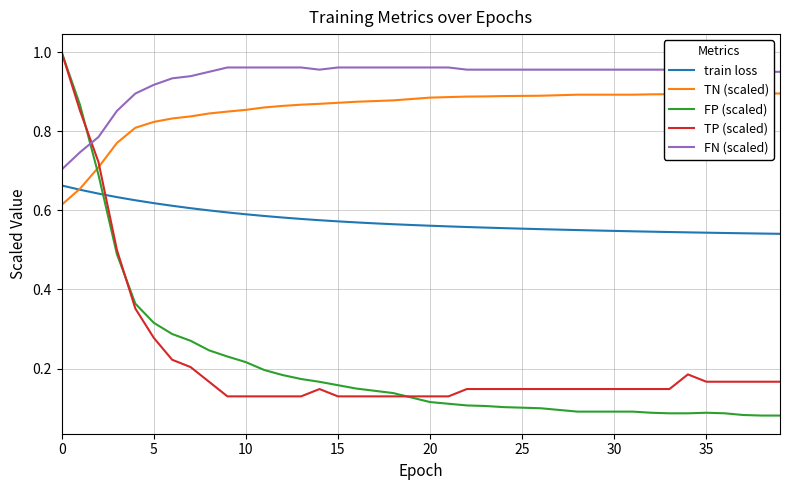

What is the total value across all series at 17?

2.7